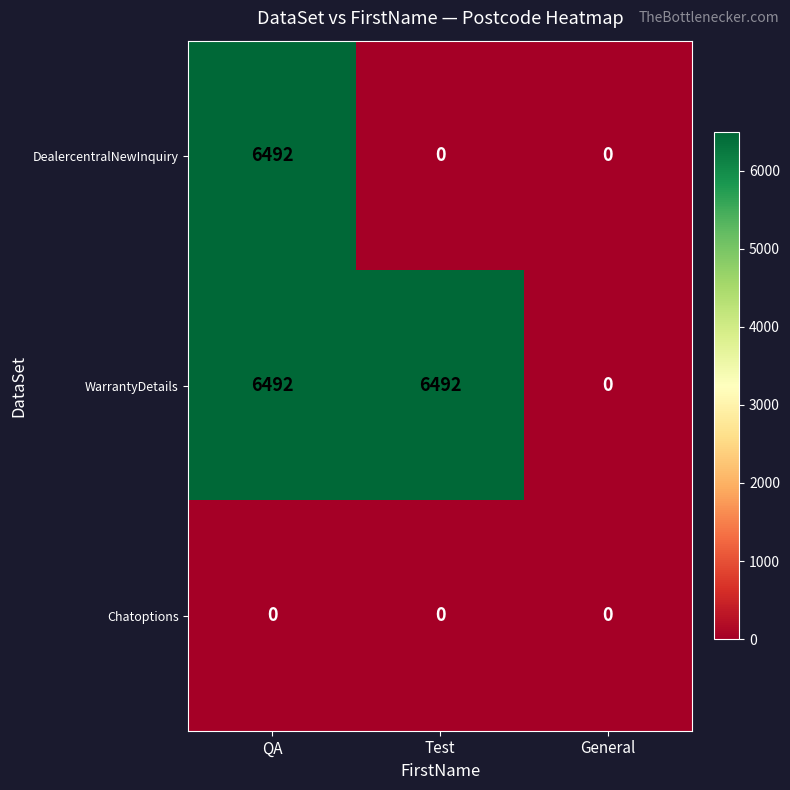

What is the approximate value of WarrantyDetails at QA?

6492